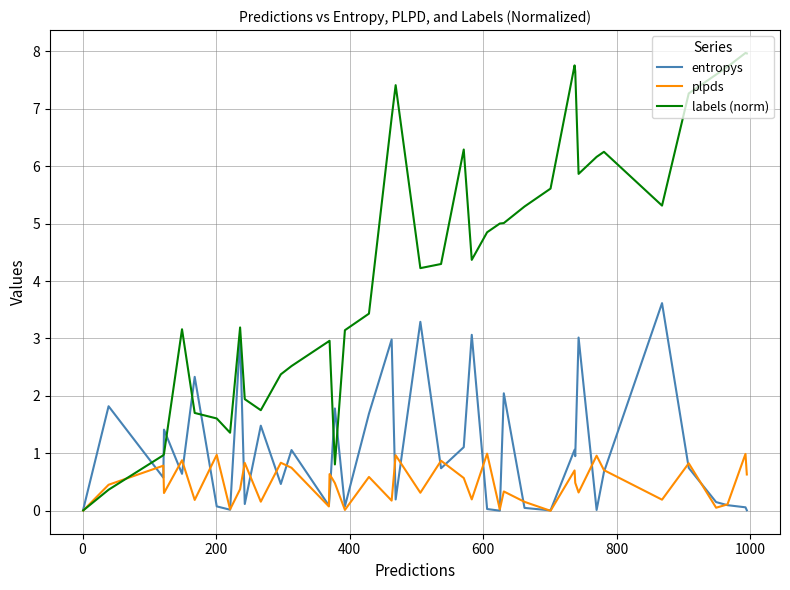

Which series has the widest spread of values?

labels (norm)